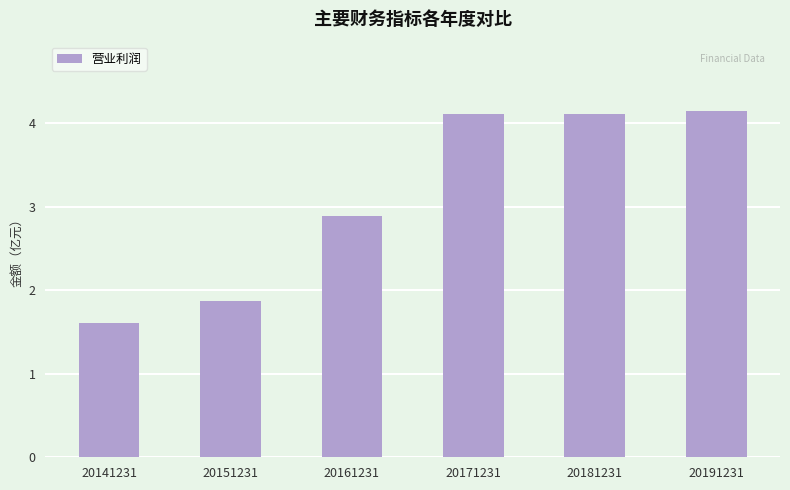

What is the maximum value shown in the chart?

4.1